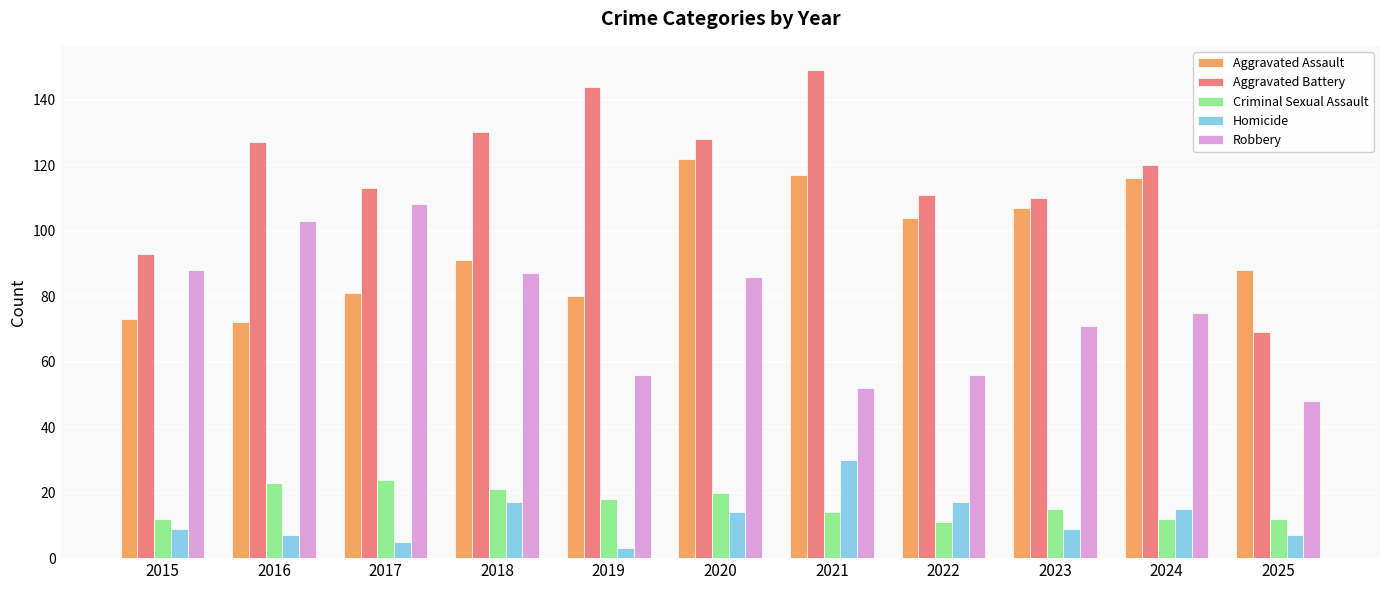

What is the value of the Aggravated Assault bar at the 10th from the left?

116